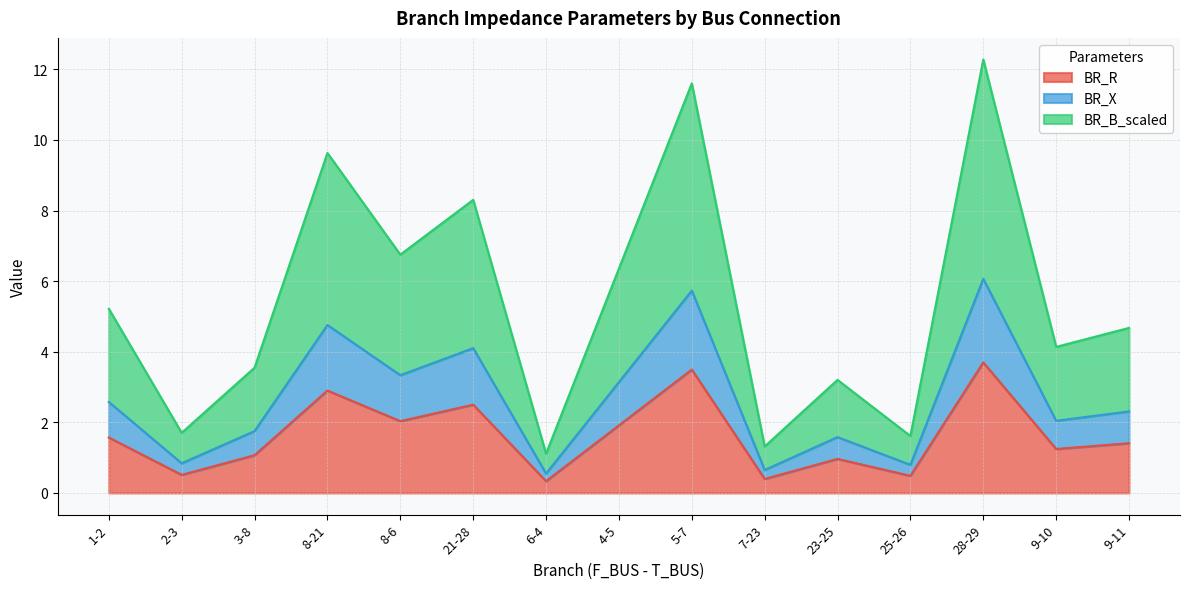

What is the minimum value for BR_R?

0.3